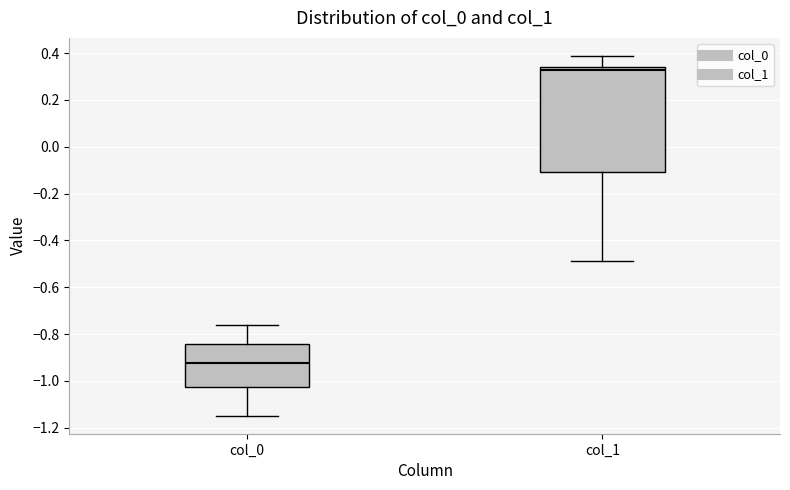

Which box's median line is the highest?

col_1